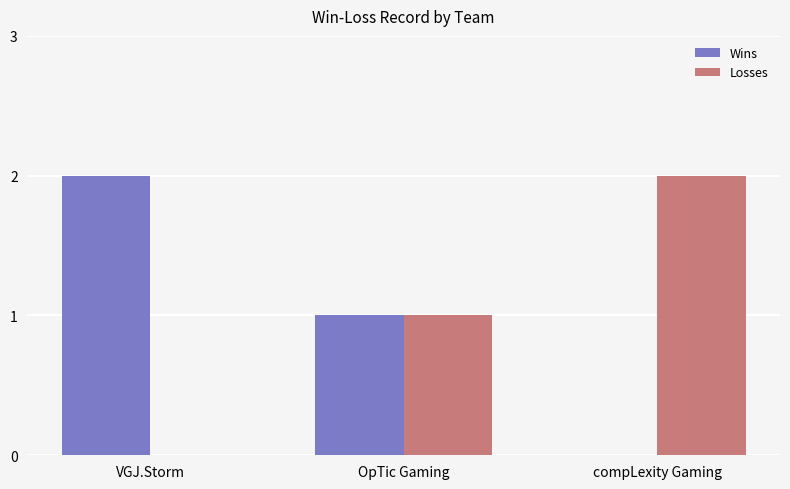

Reading left to right, transcribe all the data shown in this chart.

Wins: VGJ.Storm=2	OpTic Gaming=1	compLexity Gaming=0
Losses: VGJ.Storm=0	OpTic Gaming=1	compLexity Gaming=2